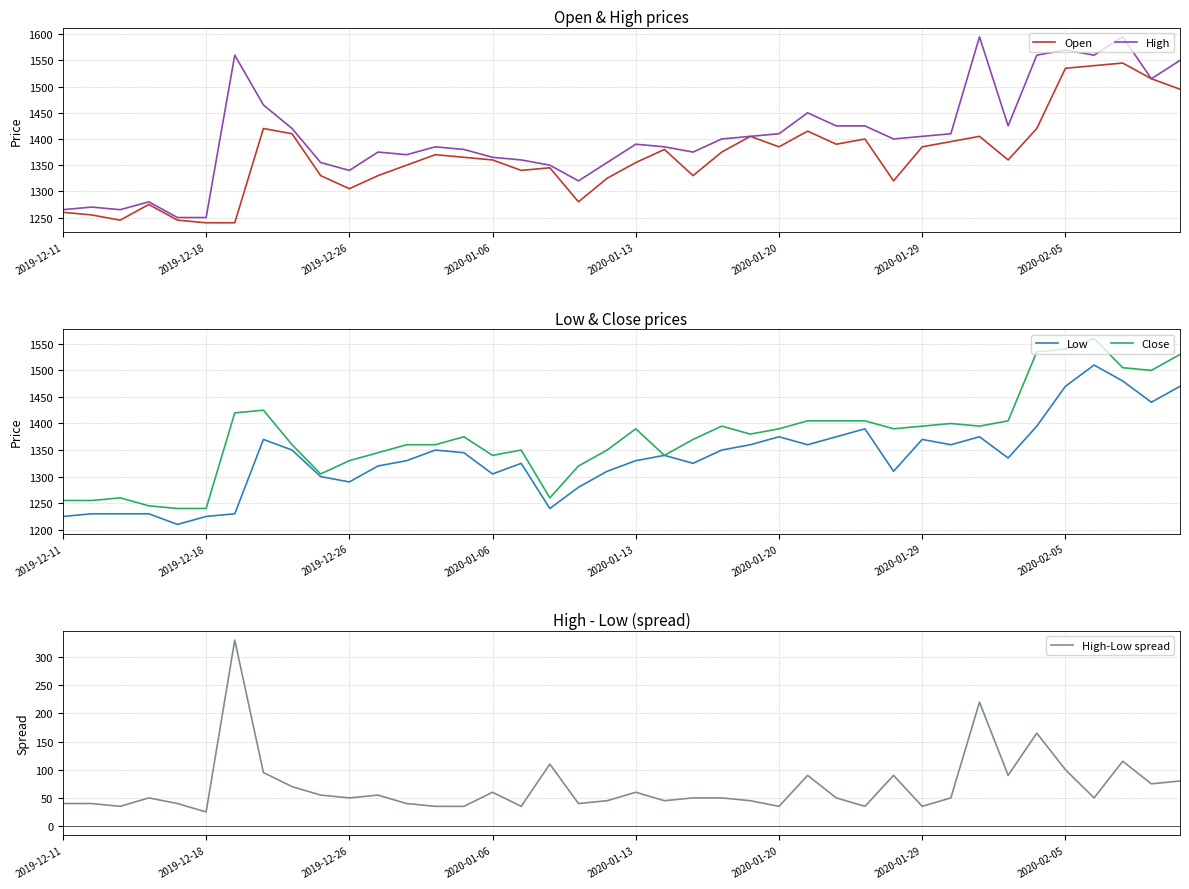

What position from the left is 2020-01-13?

5